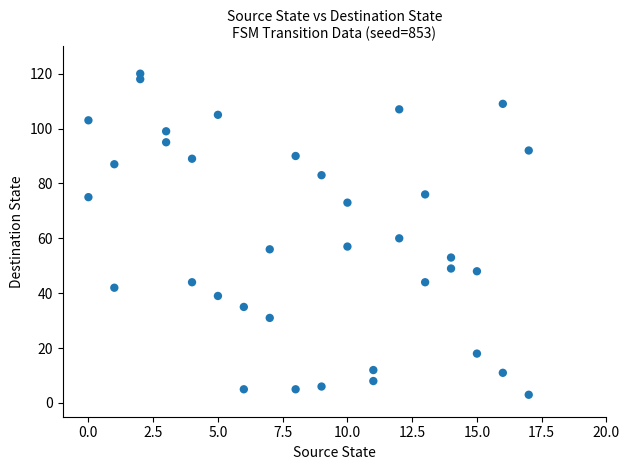

What is the range of Y values (max minus min)?

117